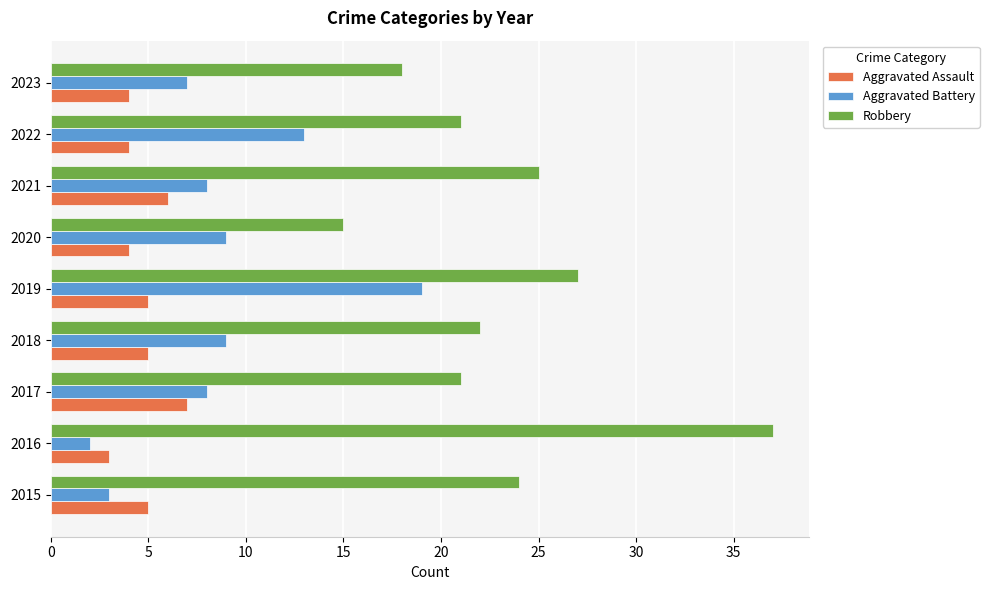

The value of Aggravated Assault at 2015 is 5. True or false?

True